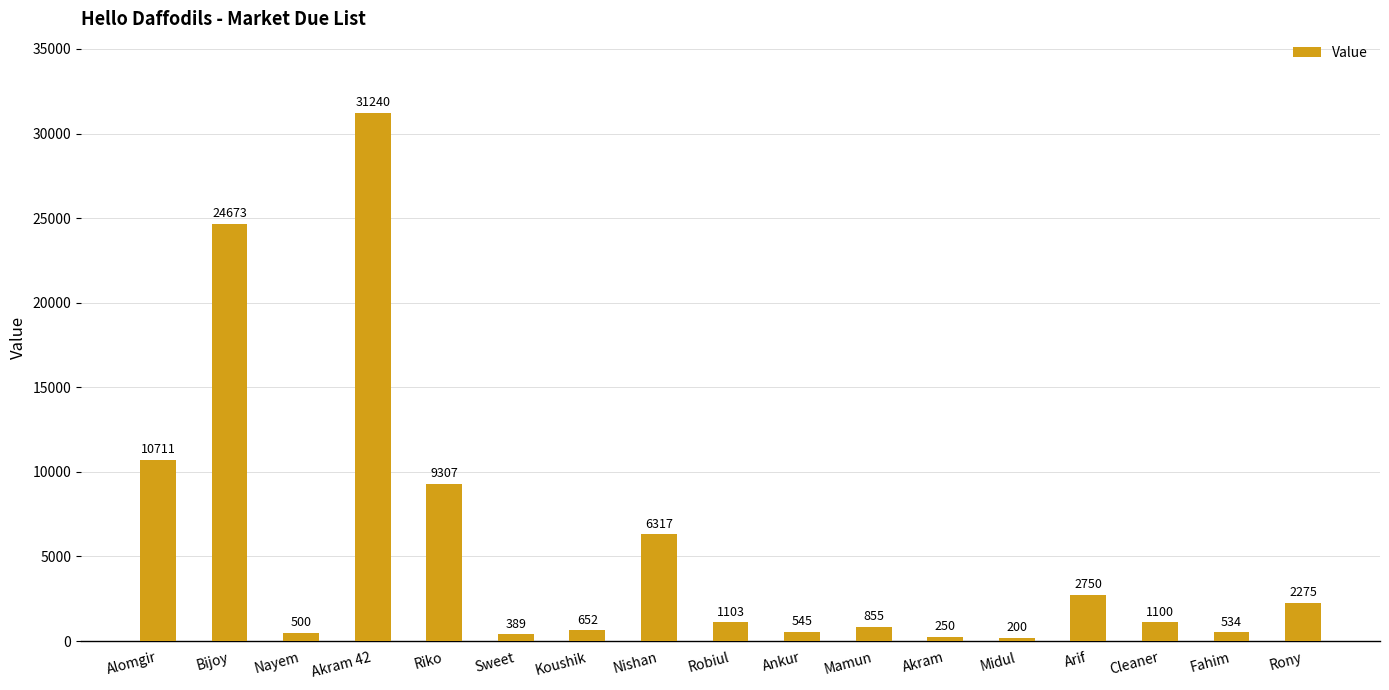

What is the greatest value displayed?

31240